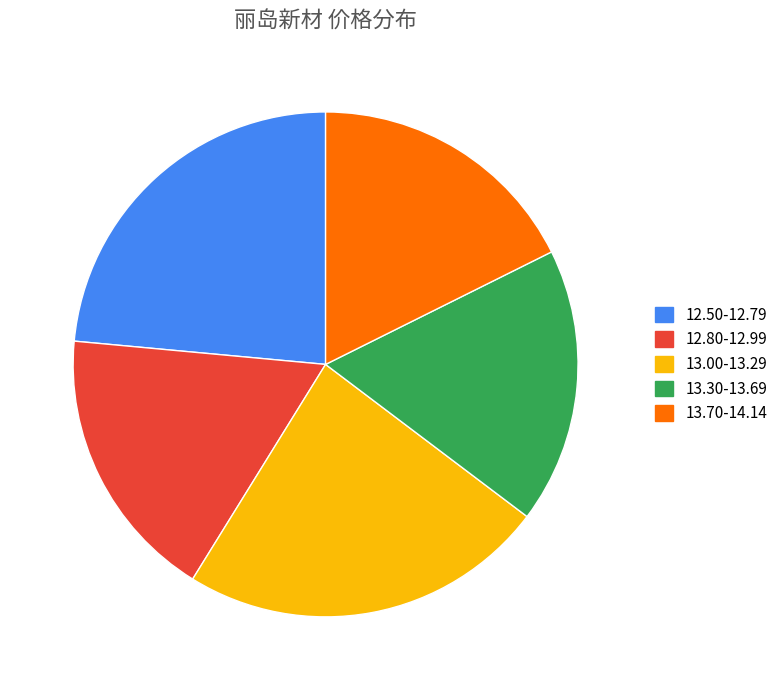

Is there a majority slice in this chart?

No